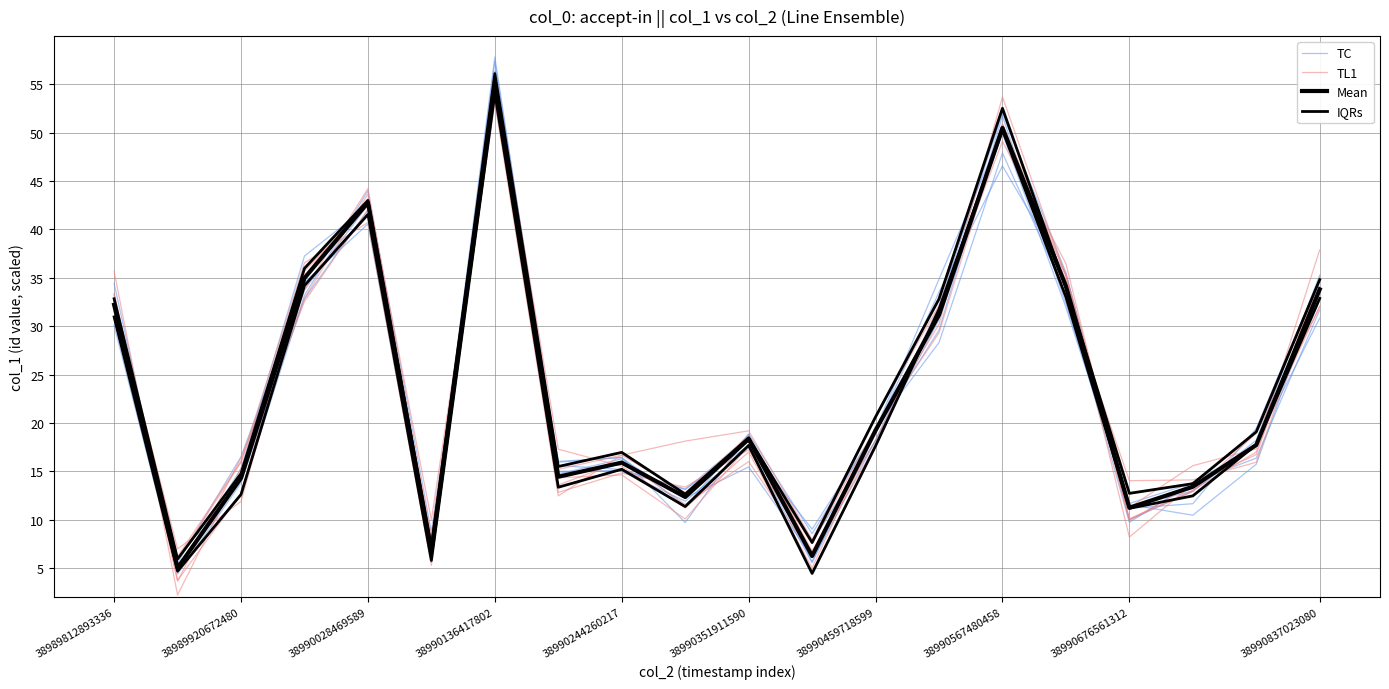

Where do TL1 and TC first cross each other?

38989812893336 and 38989920672480